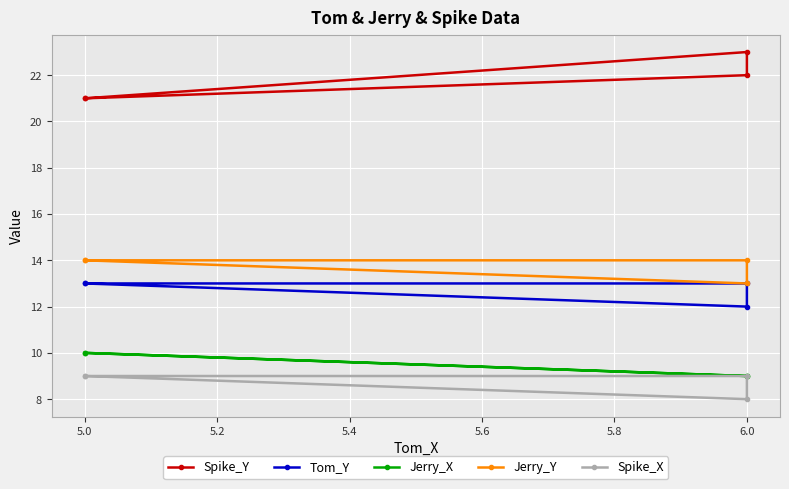

Count the Tom_Y values in the range 13 to 14.

3